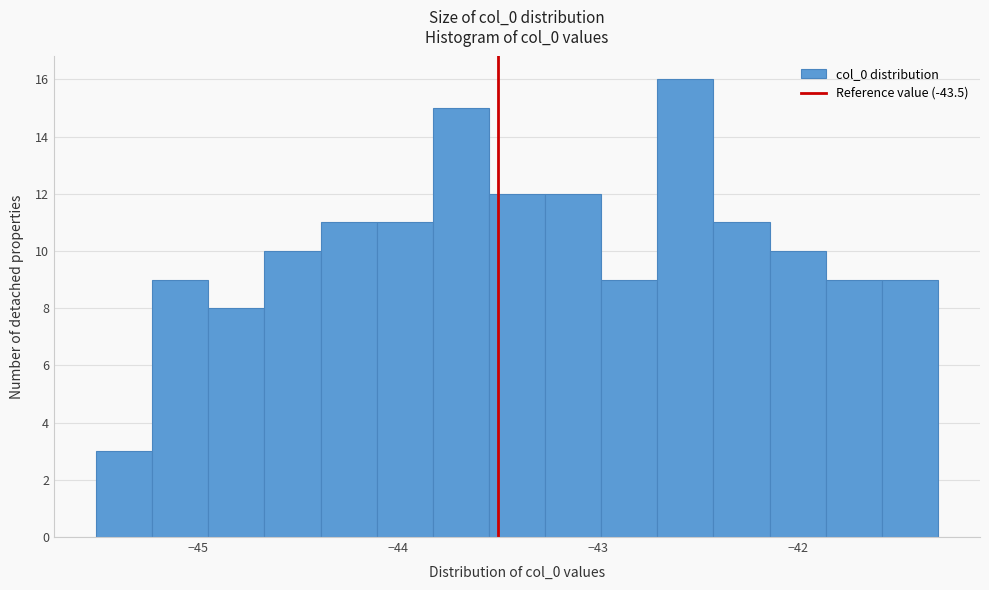

Read against the x-axis, roughly where is the centre of the tallest bar?

-42.6